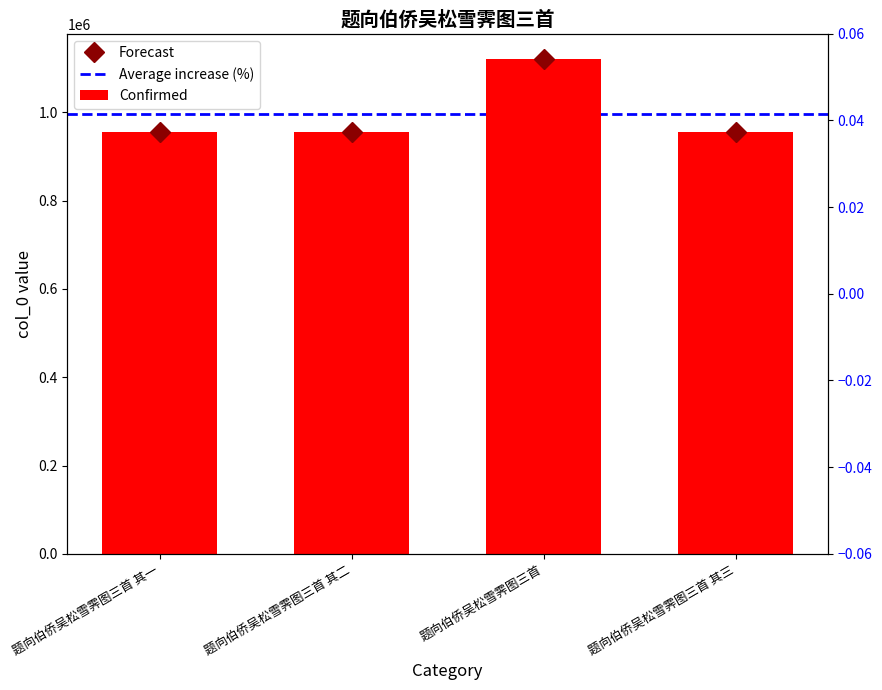

What is the difference between the values at 题向伯侨吴松雪霁图三首 其一 and 题向伯侨吴松雪霁图三首 其三?

2